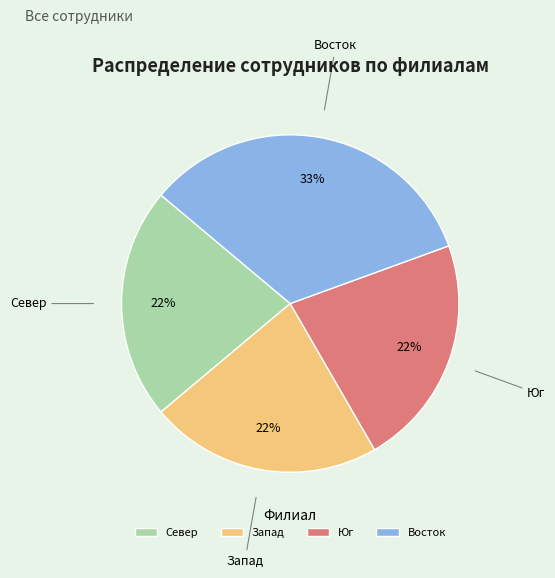

What is the ratio of the value at Север to the value at Запад?

1.0